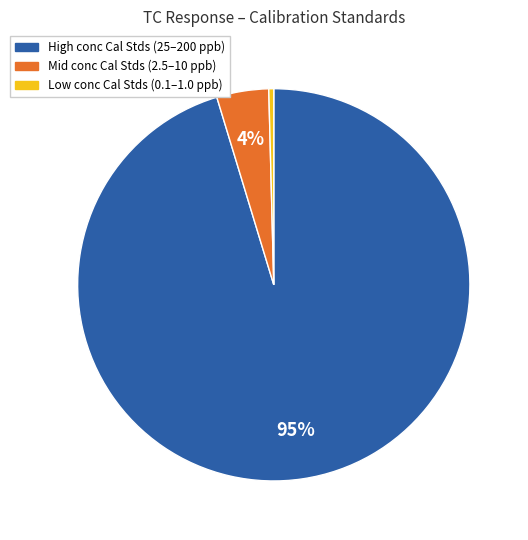

Which category has the smallest portion of the pie?

Low conc Cal Stds (0.1–1.0 ppb)